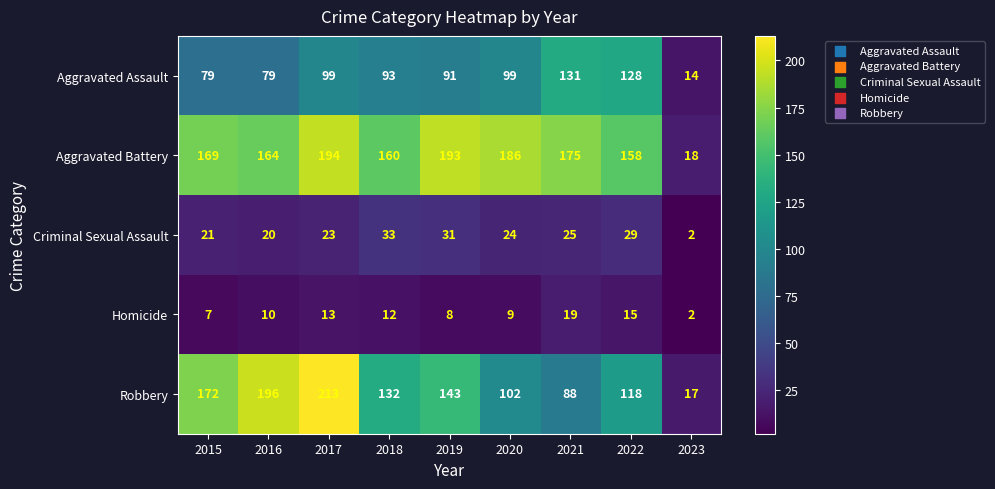

Rank the series at 2017 from lowest to highest value.

Homicide, Criminal Sexual Assault, Aggravated Assault, Aggravated Battery, Robbery